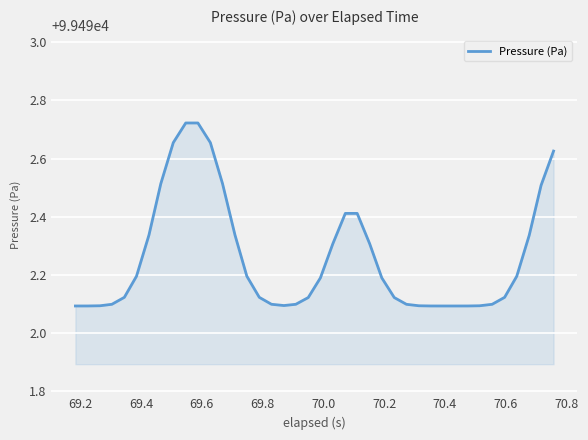

What is the difference between the maximum and minimum values?

0.6